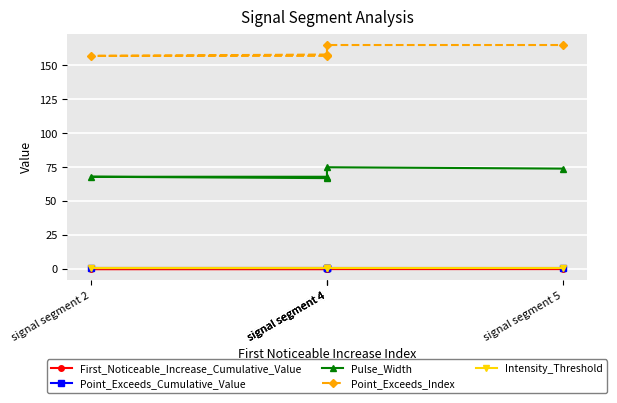

Between signal segment 4 and signal segment 5, which series saw the biggest shift?

Pulse_Width